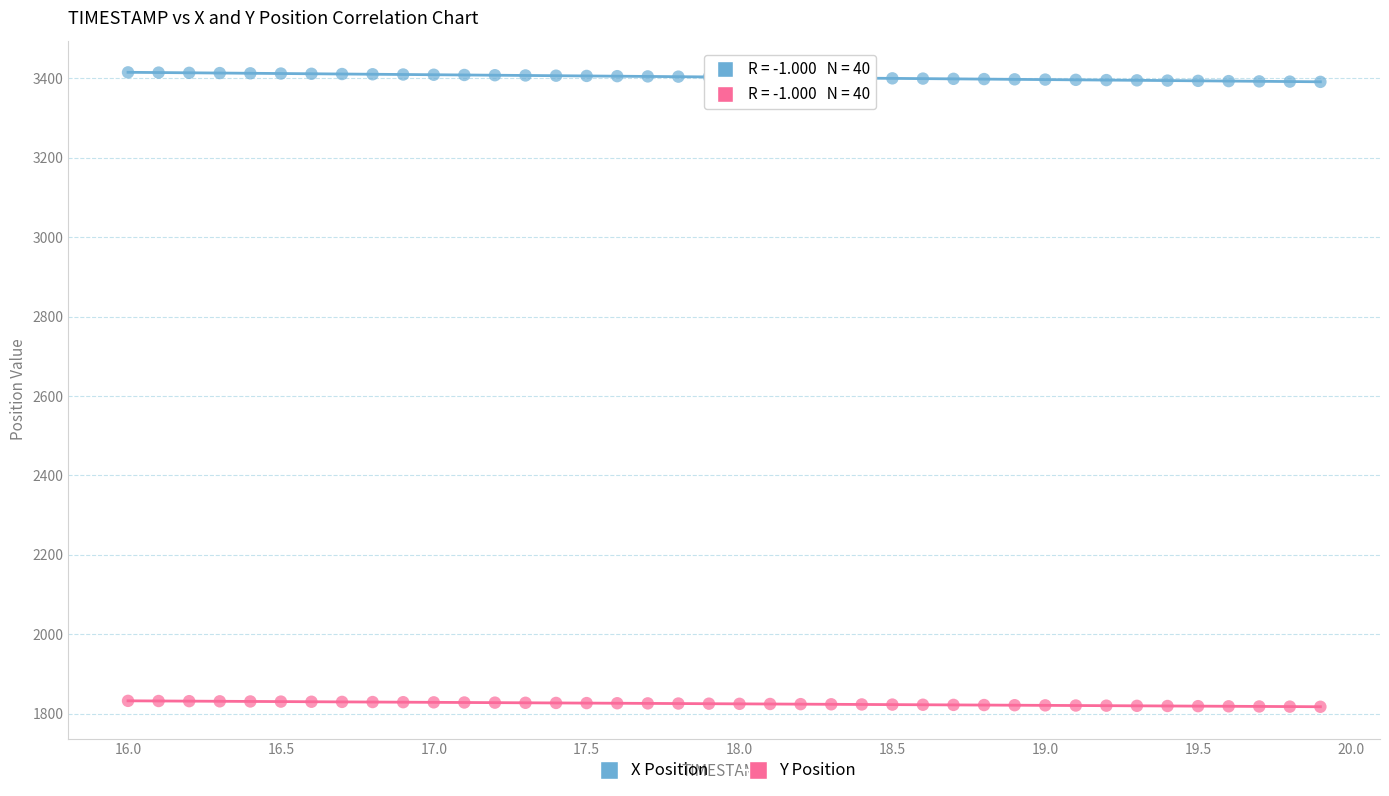

Which series contains the lowest Y value?

Y Position